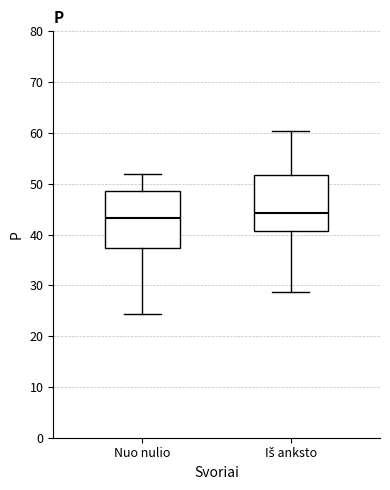

Reading left to right, read every box against the y-axis: the position of its median line, the range the box covers, and the ends of its whiskers. The values are not printed on the chart, so give them approximately, as read against the axis.

Nuo nulio: median 43, box 37 to 49, whiskers 24 to 52
Iš anksto: median 44, box 41 to 52, whiskers 29 to 60